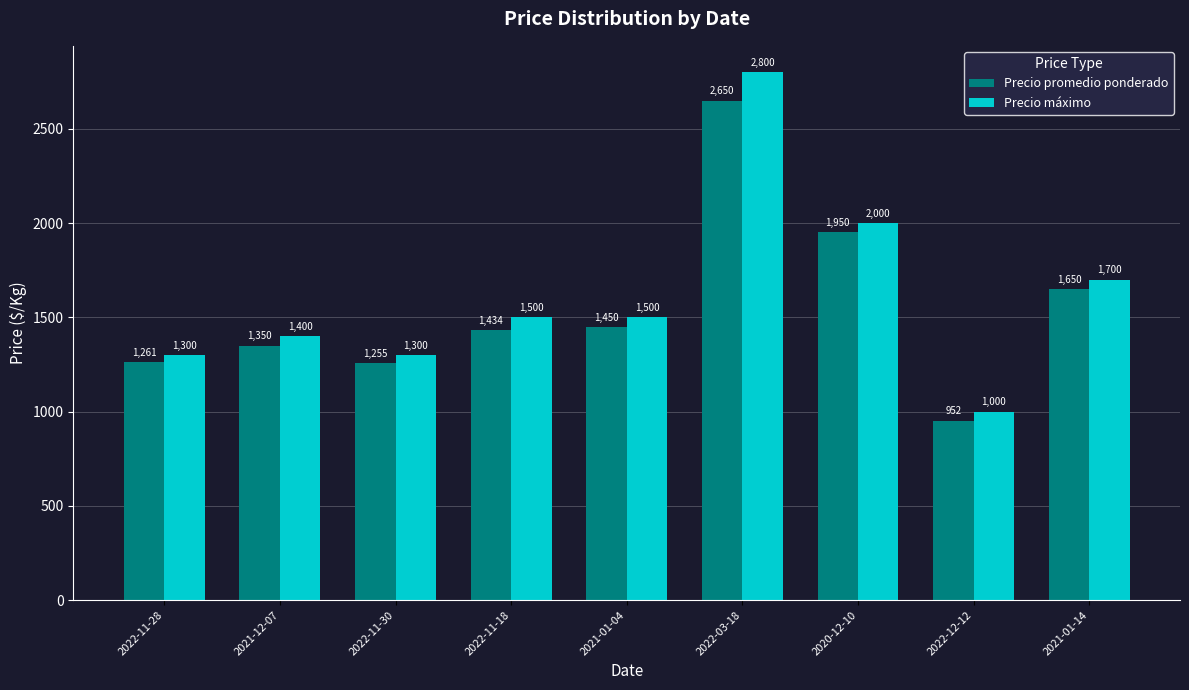

Where is Precio máximo nearest to the value 1900?

2020-12-10